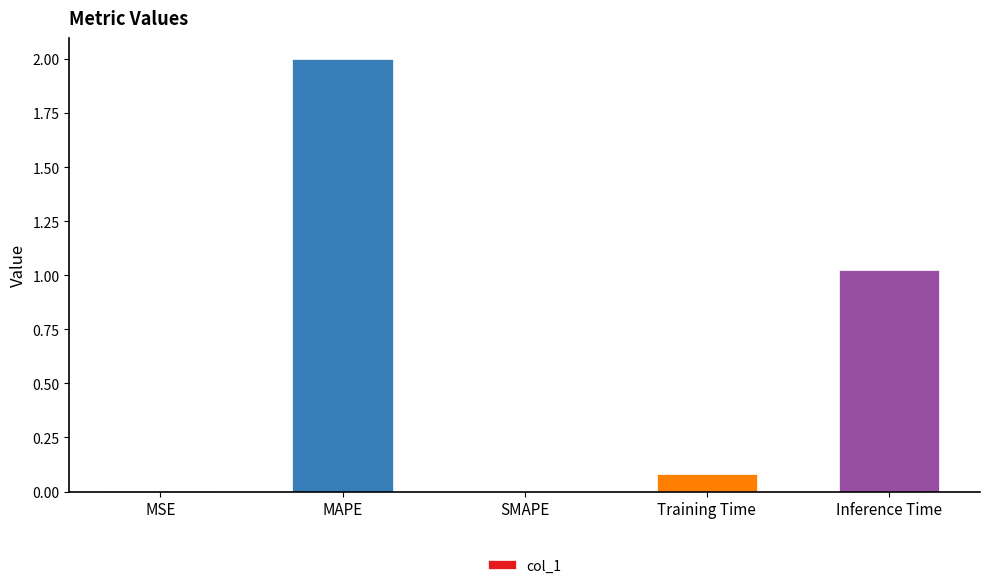

What is the change in value from MAPE to Training Time?

-1.9